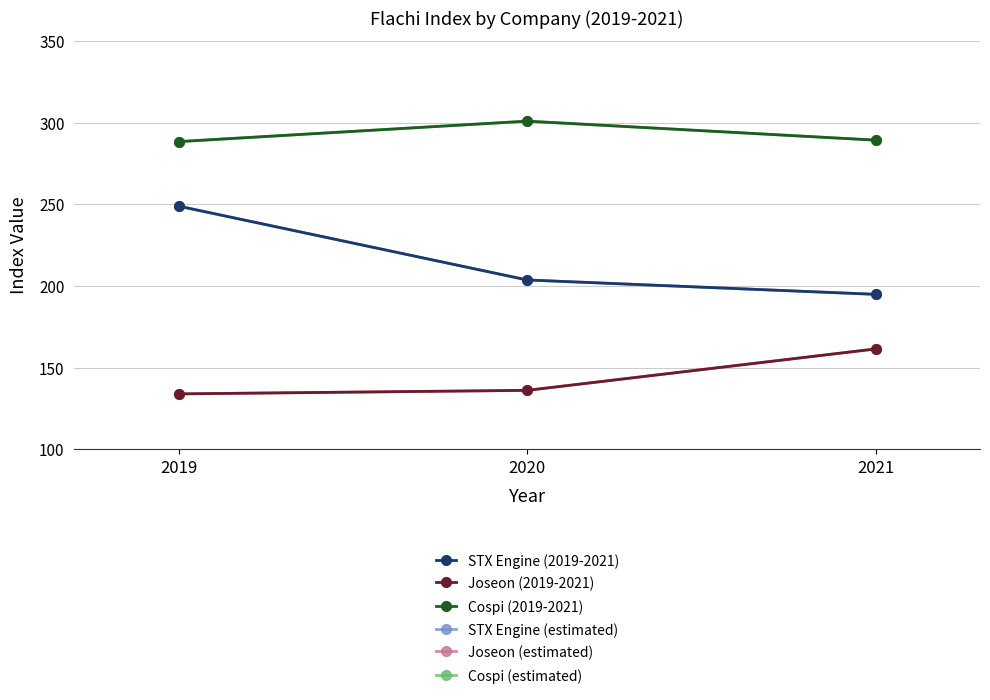

Does the chart have visible grid lines?

Yes